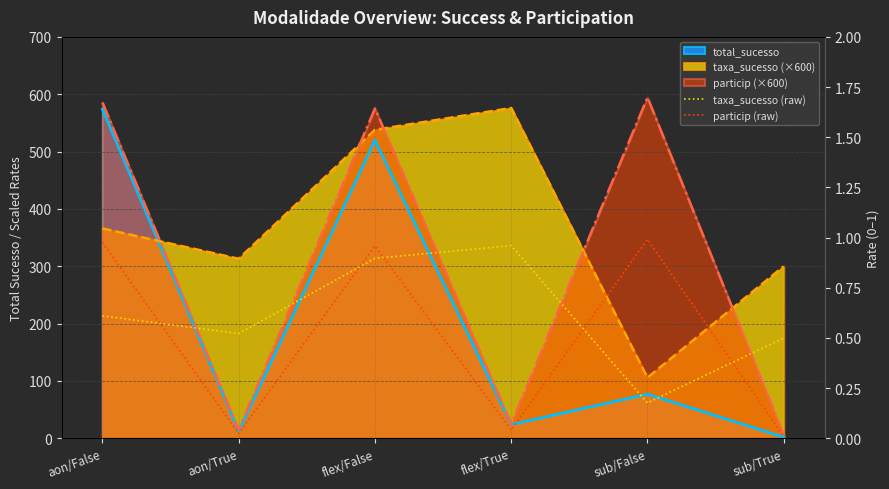

Which category has the lowest value in the particip (raw) series?

sub/True